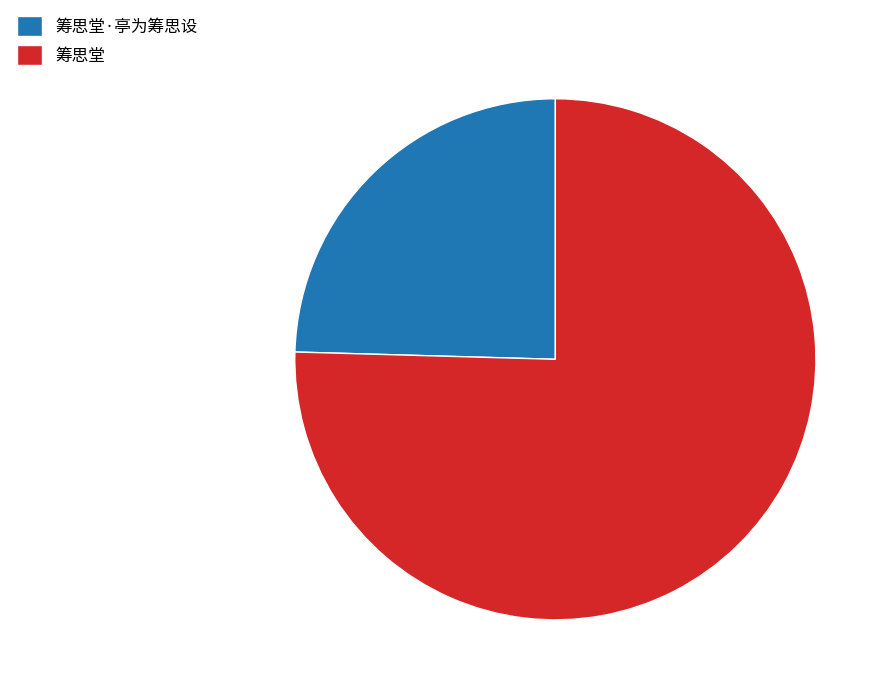

Count the number of slices in the pie.

2